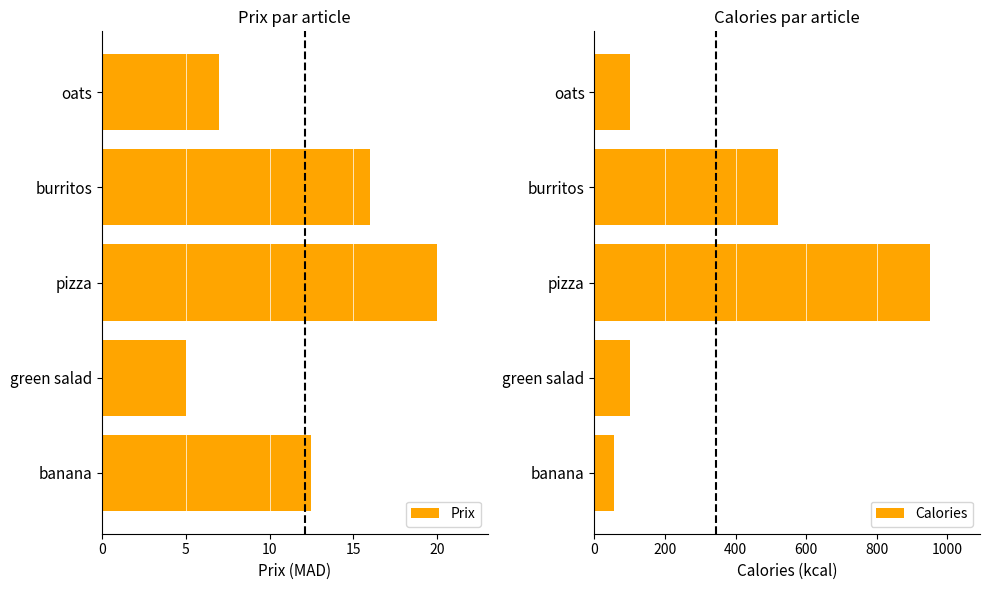

How many data points in Calories are above 100?

2